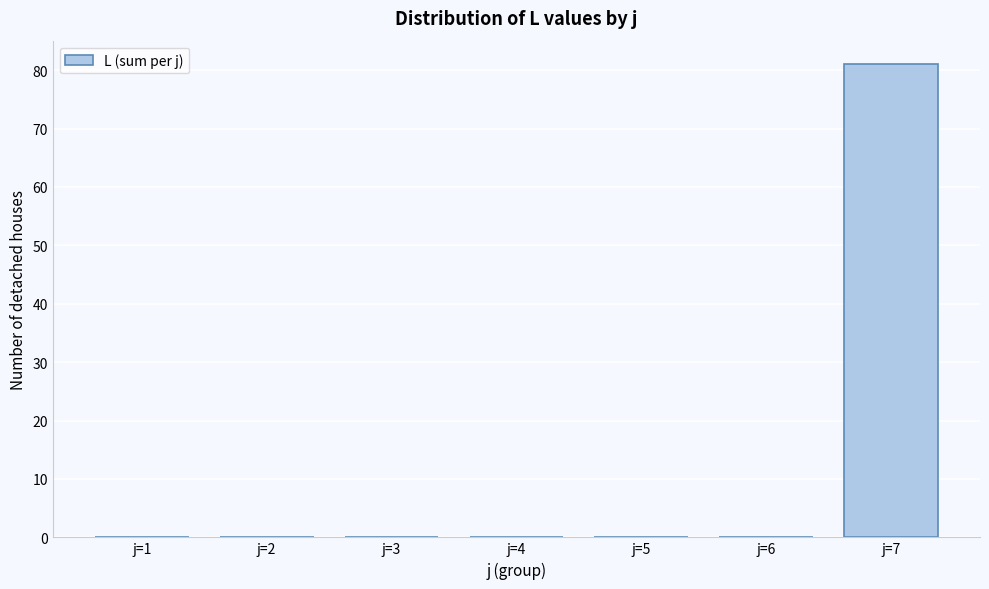

Reading left to right, transcribe all the data shown in this chart.

j=1=0	j=2=0	j=3=0	j=4=0	j=5=0	j=6=0	j=7=81